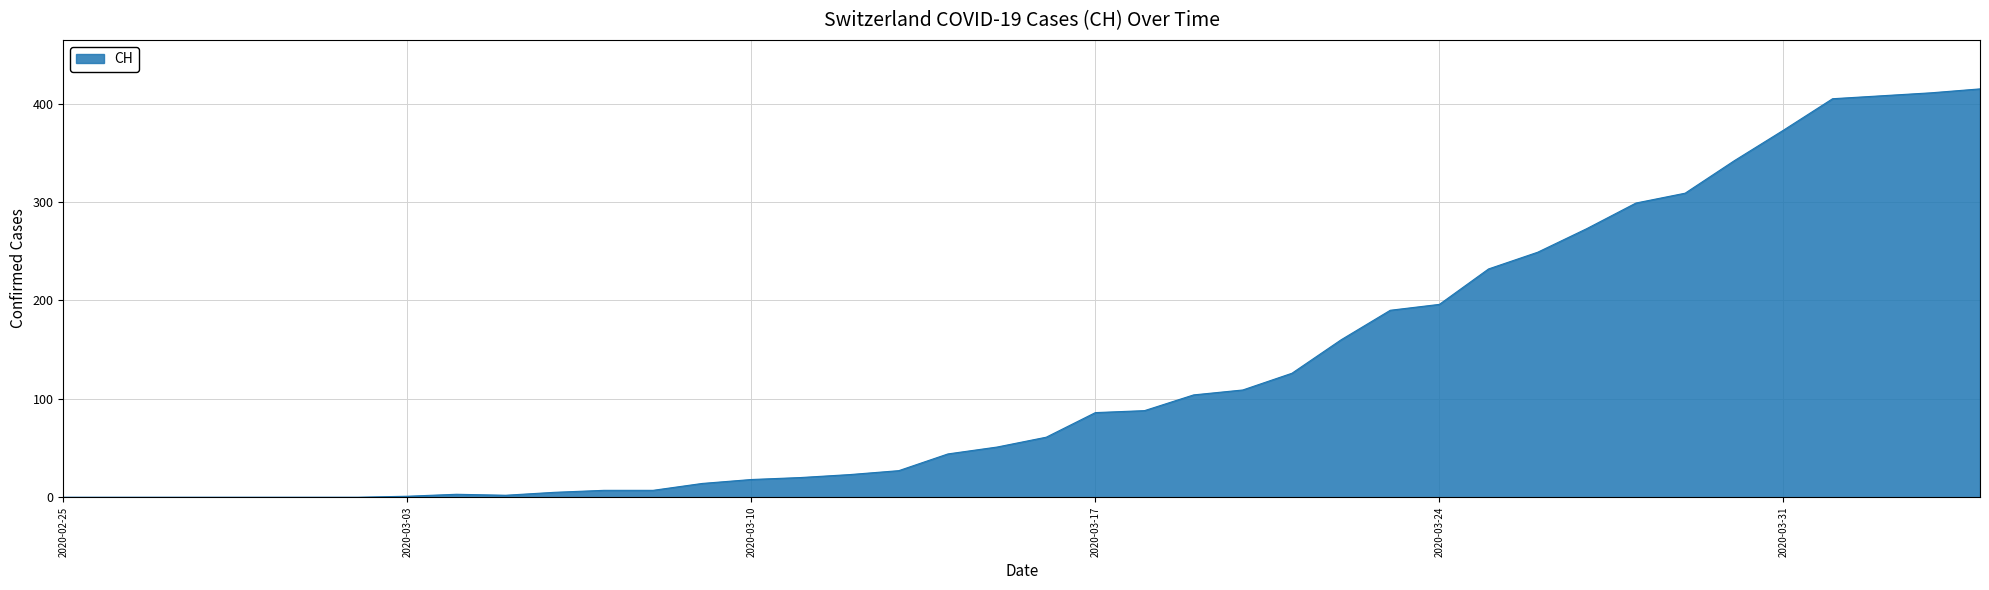

What is the difference between the maximum and minimum values?

415